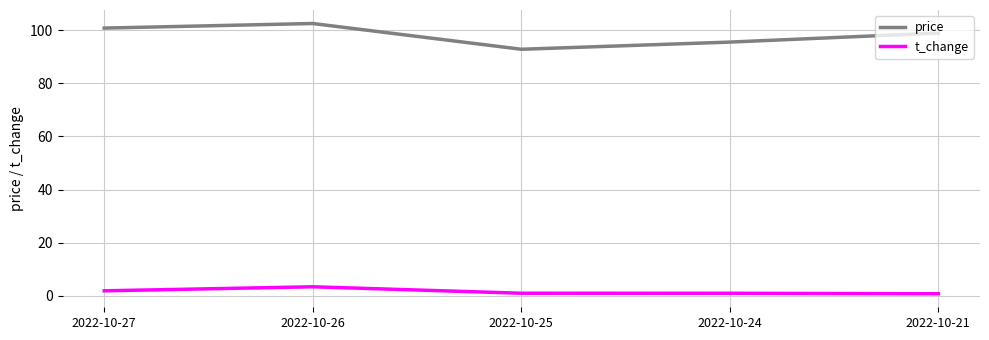

What is the difference between the maximum and minimum values in the t_change series?

2.6